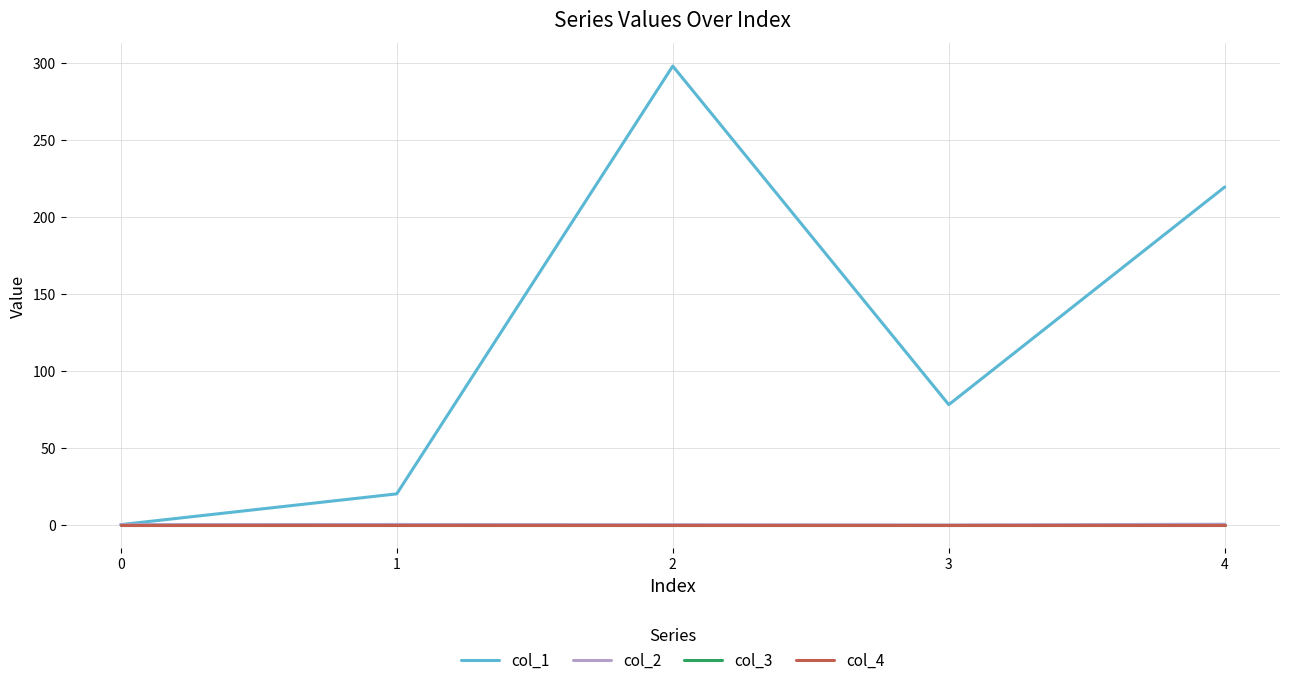

Is this an area chart (filled region under the line)?

No